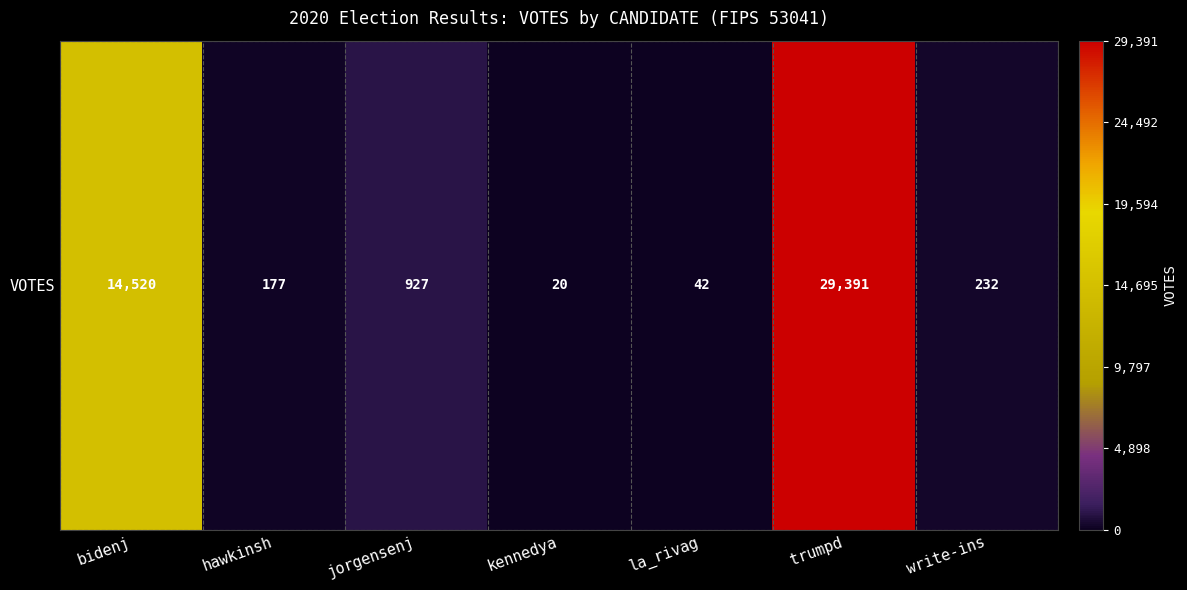

What is the minimum value shown in the chart?

20